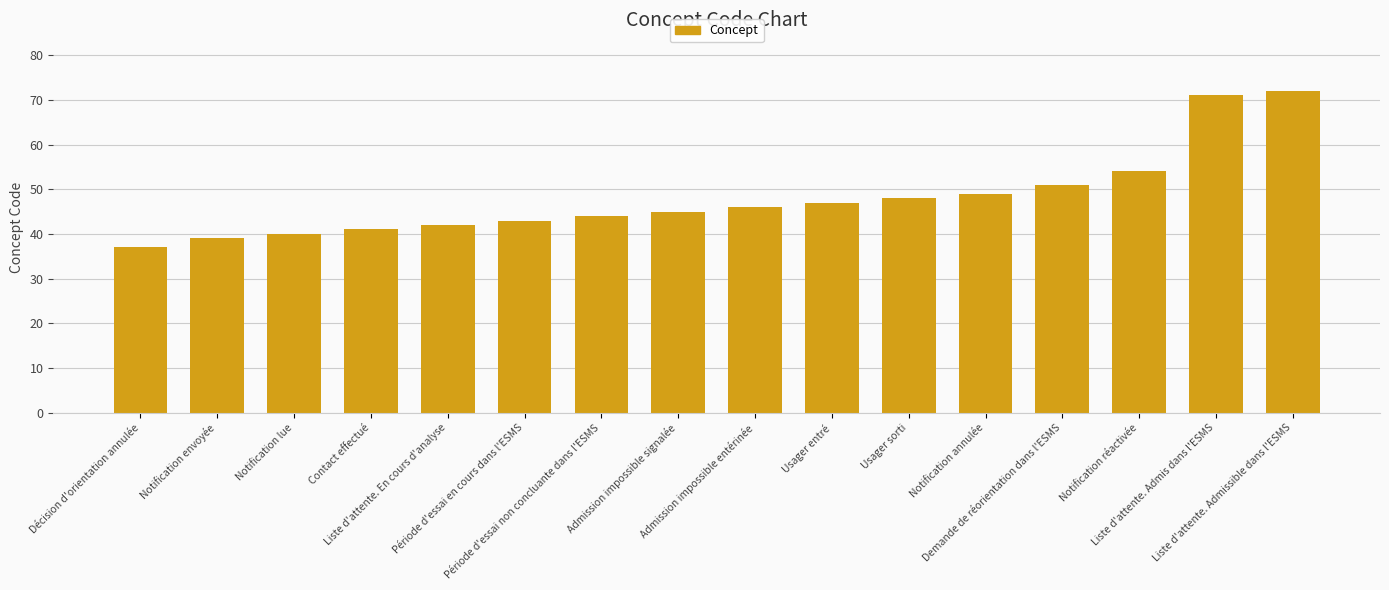

What is the average value?

48